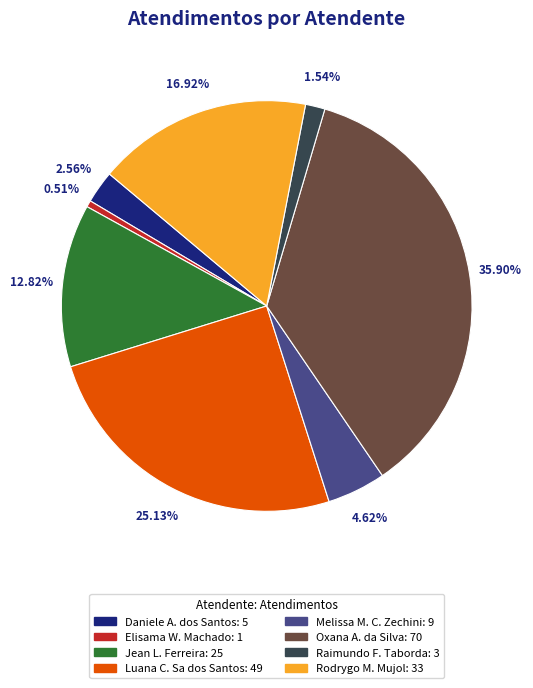

Is there a majority slice in this chart?

No